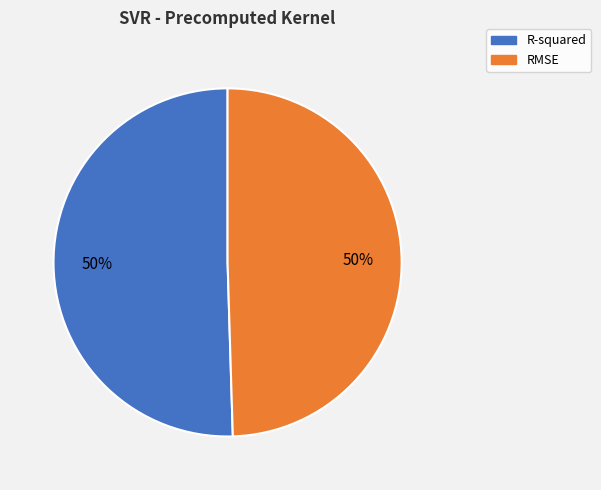

How many segments does this pie chart have?

2